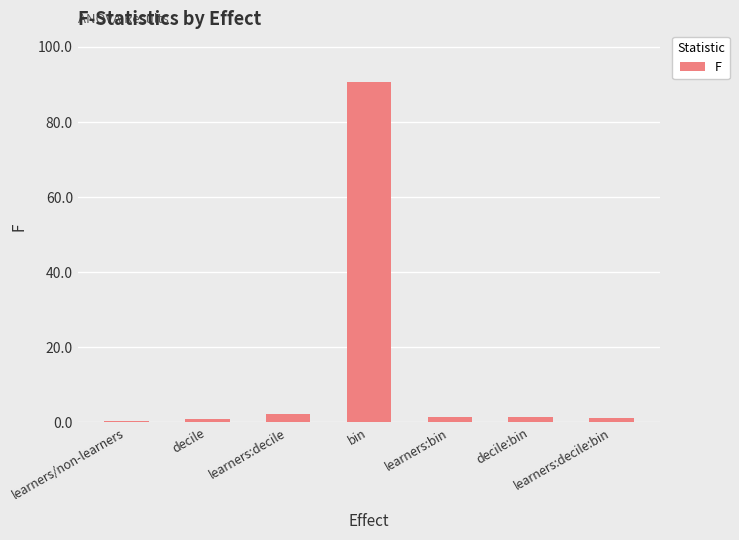

What is the sum of all values?

98.0